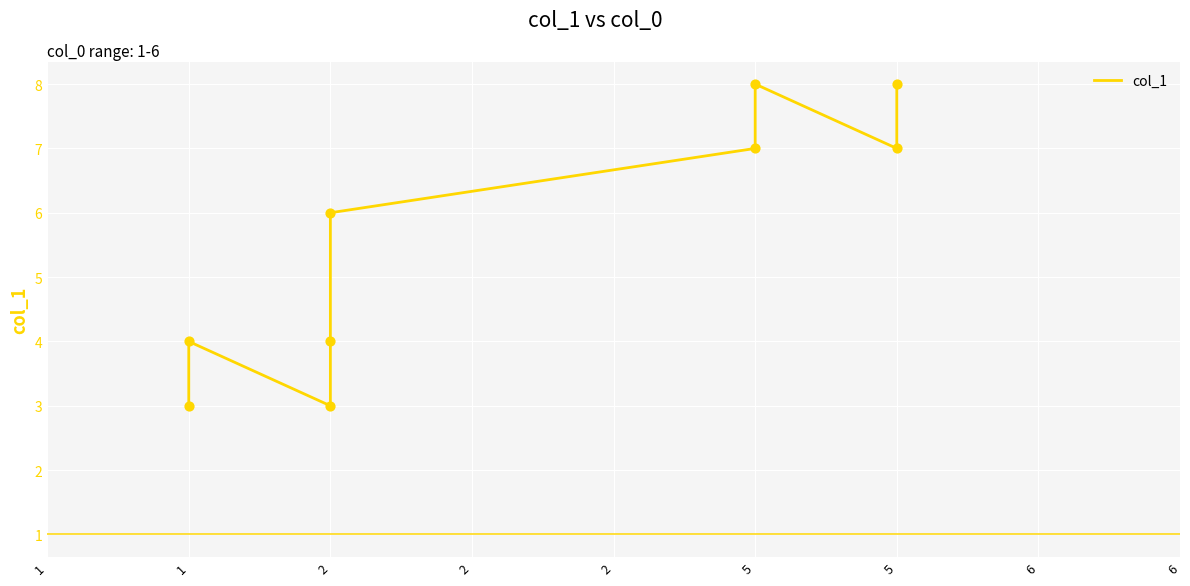

Which has a higher value, 2 or 5?

5